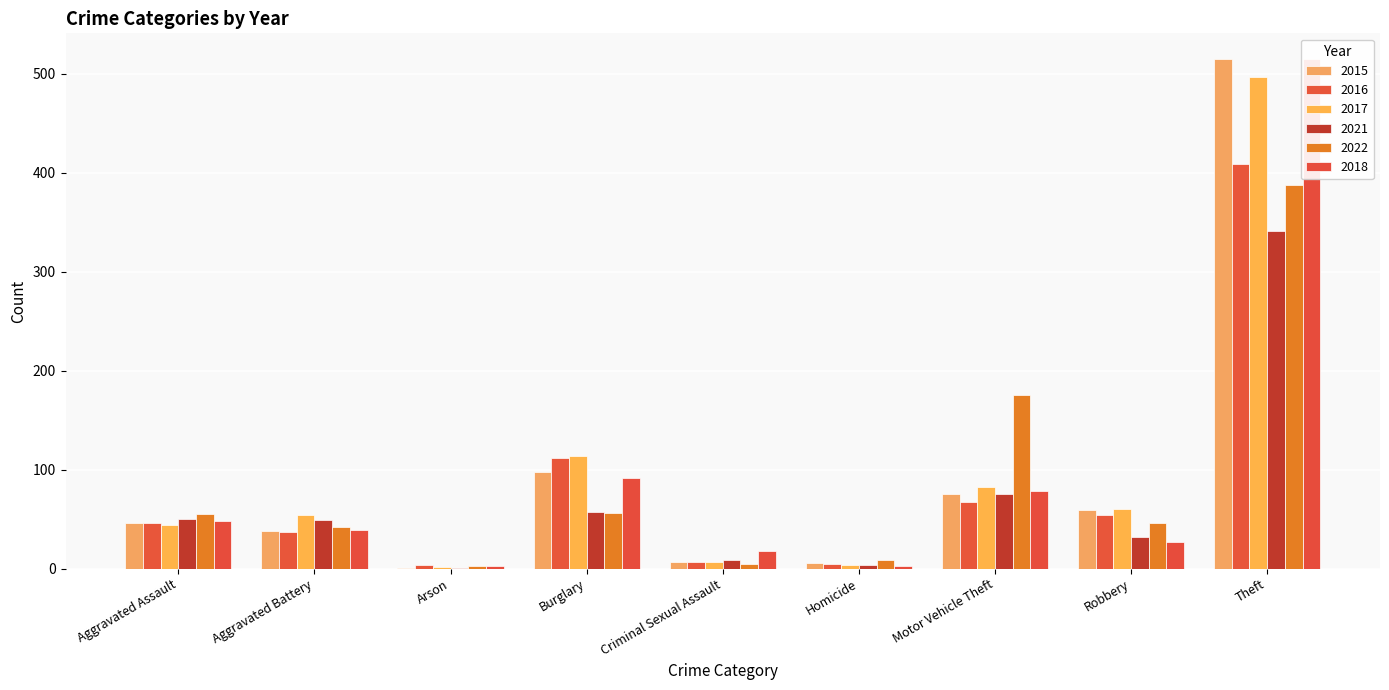

What is the greatest value displayed?

515